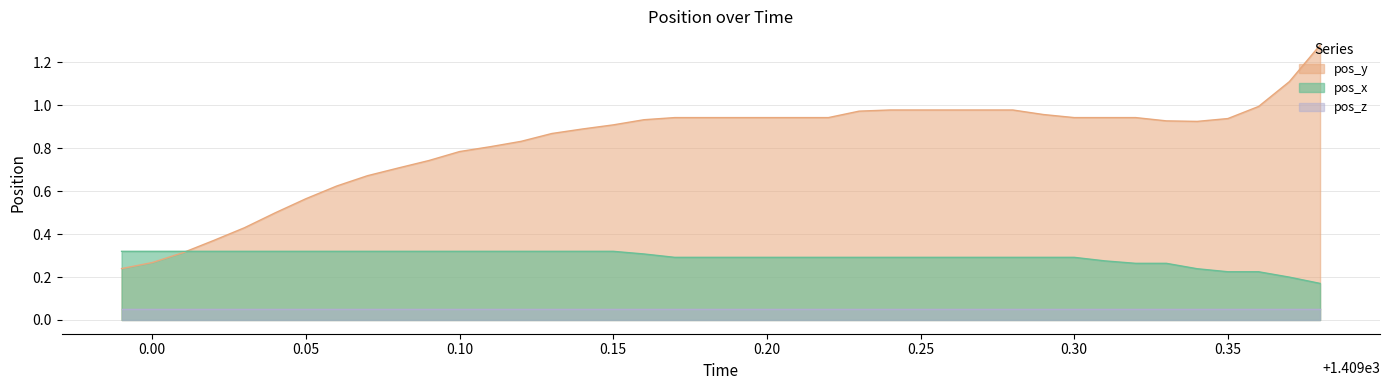

Which series has the largest total across all categories?

pos_y